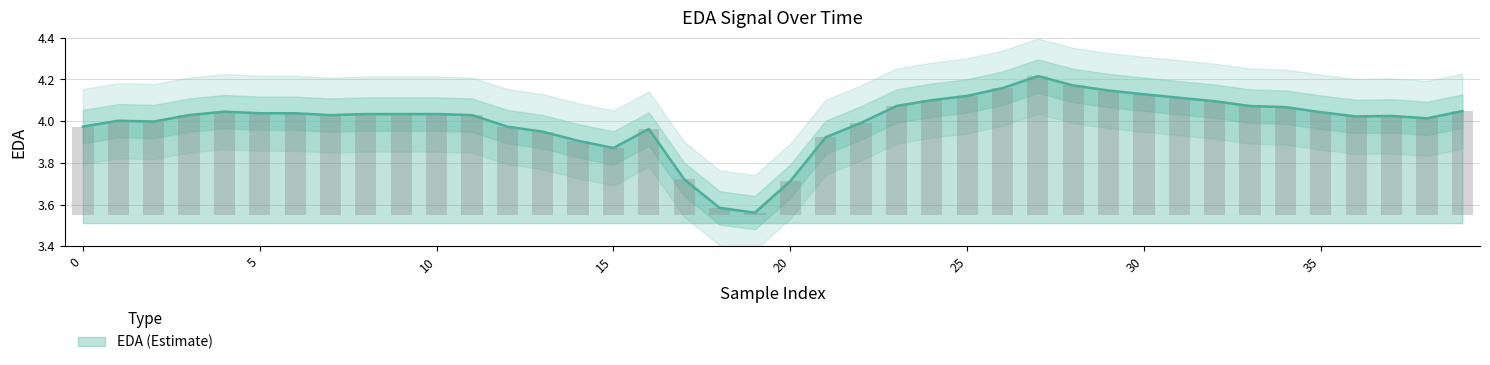

Rank the categories by value from lowest to highest.

19, 18, 20, 17, 15, 14, 21, 13, 16, 0, 12, 22, 2, 1, 38, 36, 37, 3, 7, 11, 8, 9, 10, 5, 6, 35, 4, 39, 34, 23, 33, 32, 24, 31, 25, 30, 29, 26, 28, 27